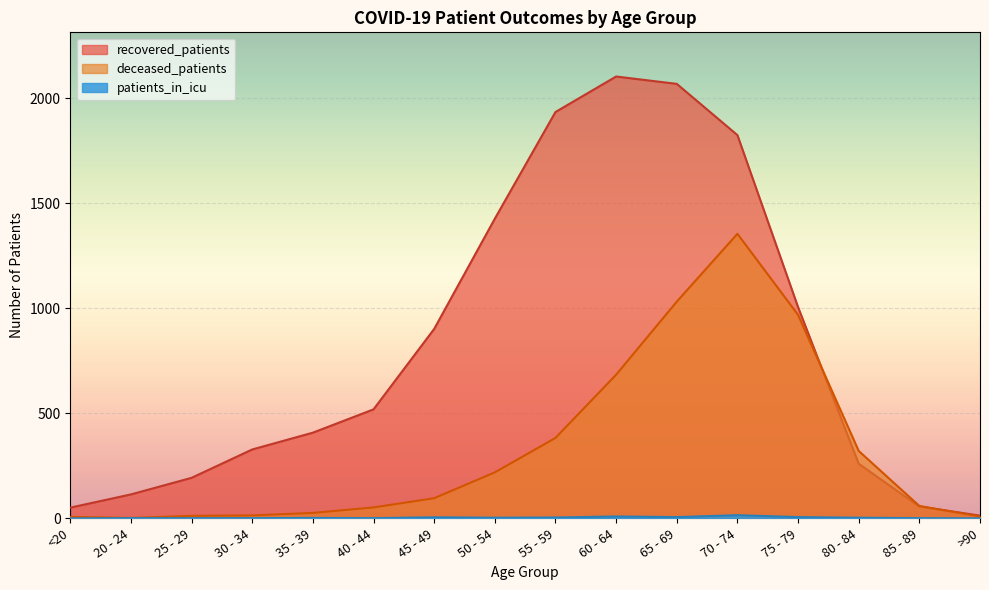

At which category is the sum across all series the highest?

70 - 74